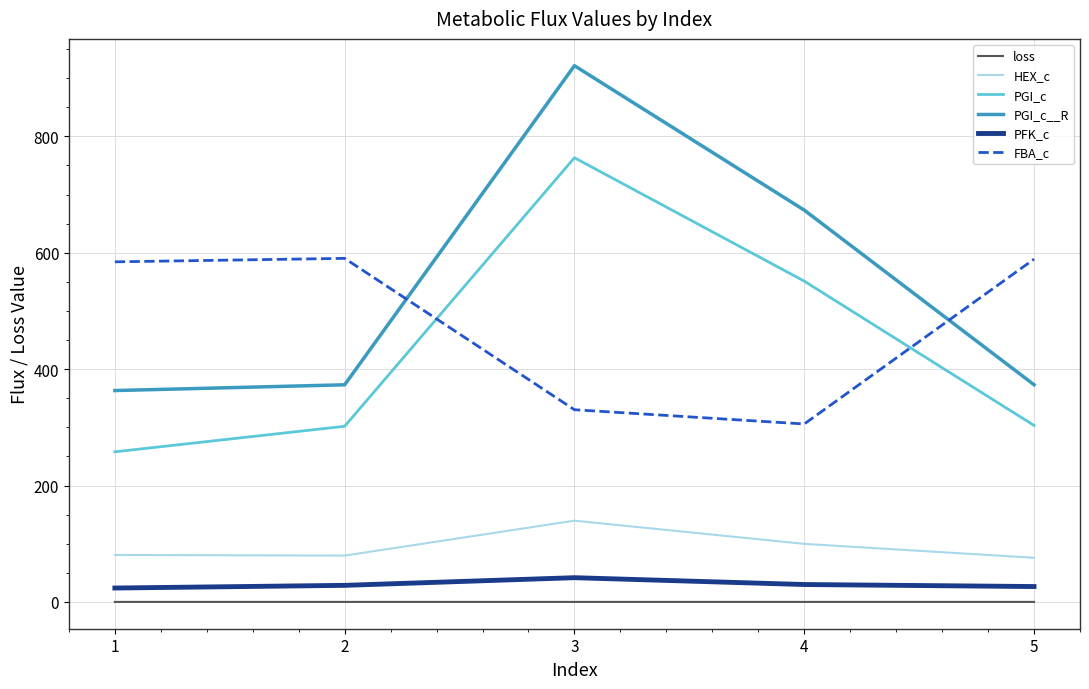

Which series has the largest total across all categories?

PGI_c__R